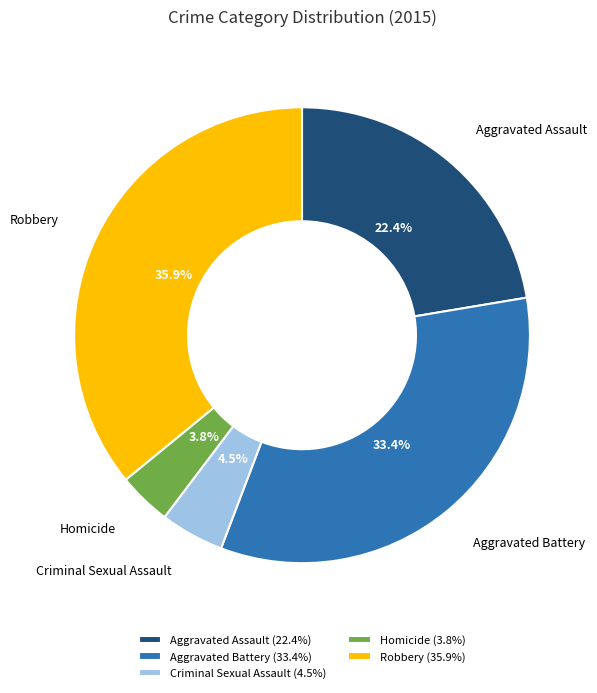

Count the number of slices in the pie.

5